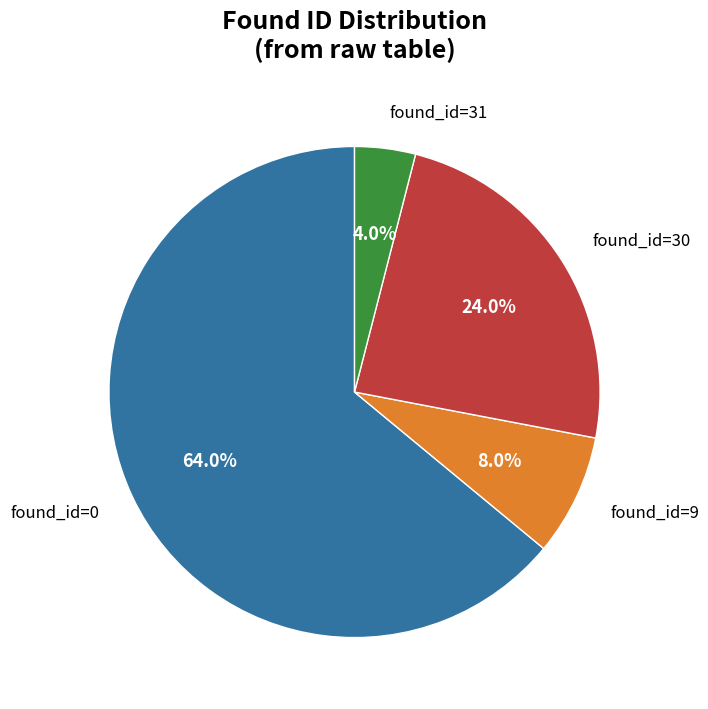

Which has a higher value, found_id=31 or found_id=9?

found_id=9